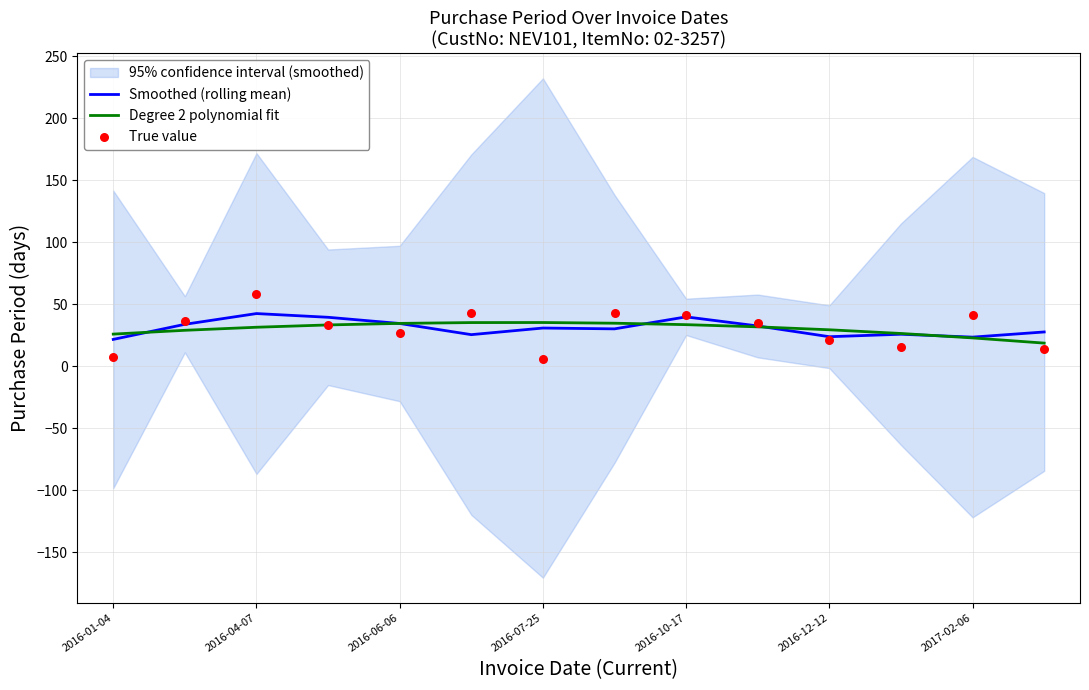

Which series contains the highest Y value?

True value